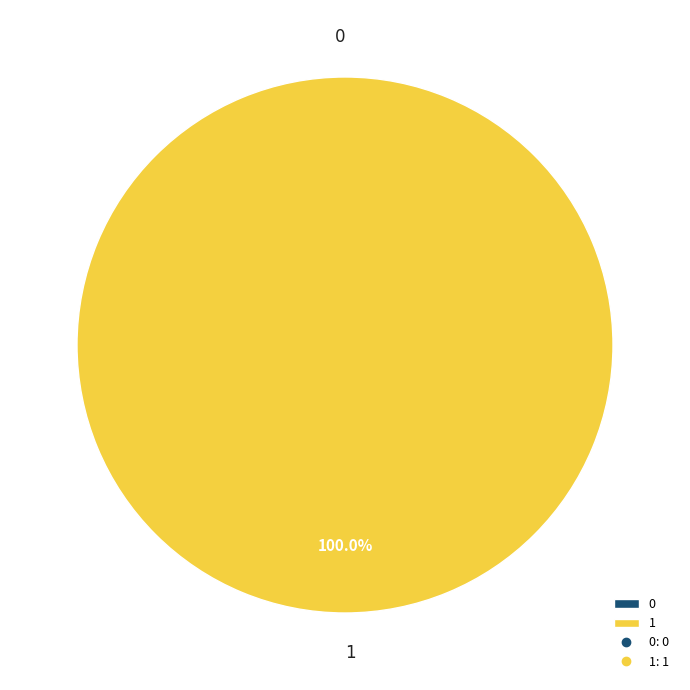

To the nearest percent, what is the combined percentage of 1 and 0?

100%